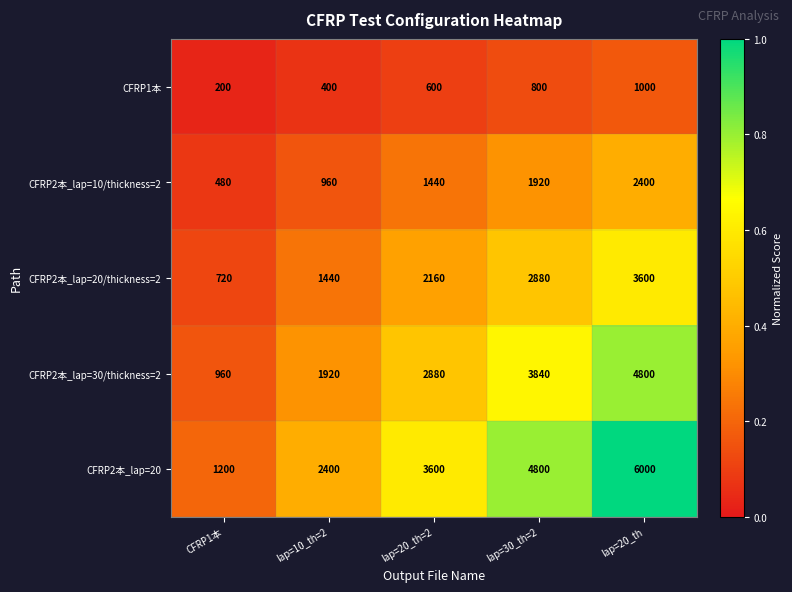

At which label is CFRP2本_lap=30/thickness=2 closest to 2880?

lap=20_th=2